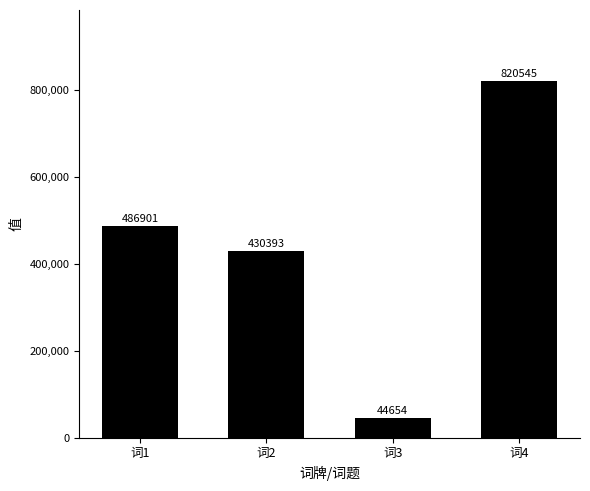

Reading right to left, list all the values displayed in this chart.

820545	44654	430393	486901